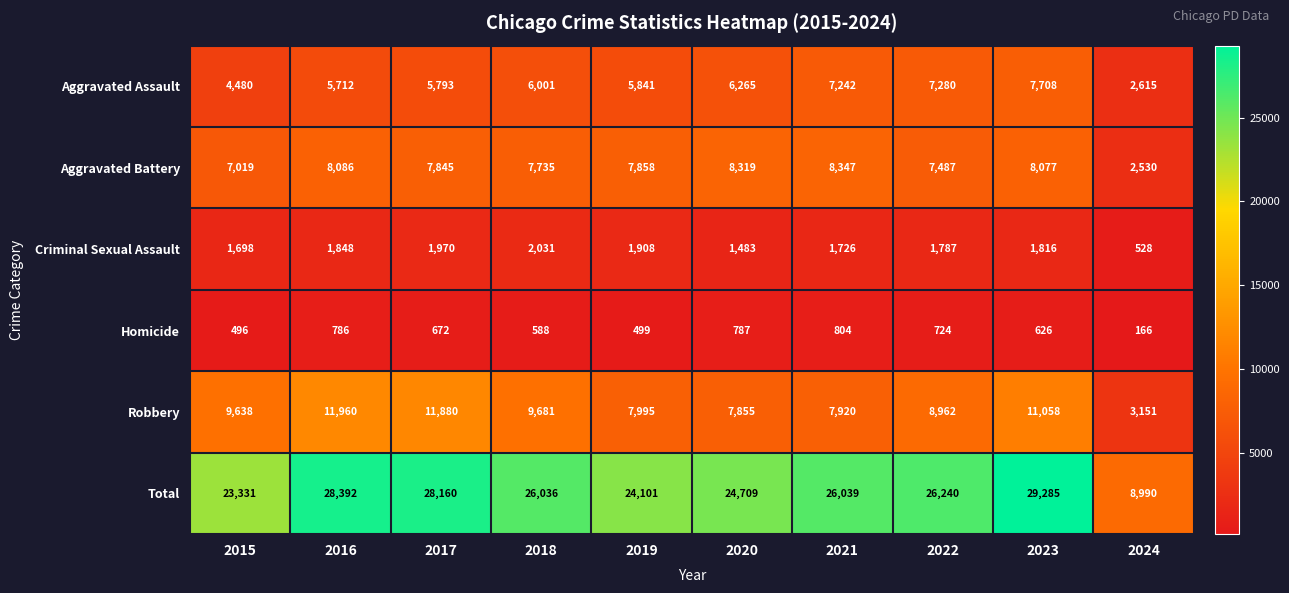

Which series changed the most between 2016 and 2018?

Total